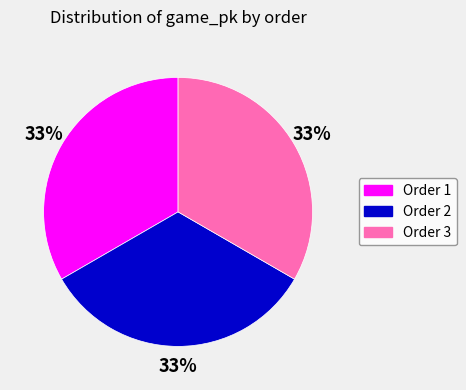

What is the ratio of the value at Order 2 to the value at Order 1?

1.0